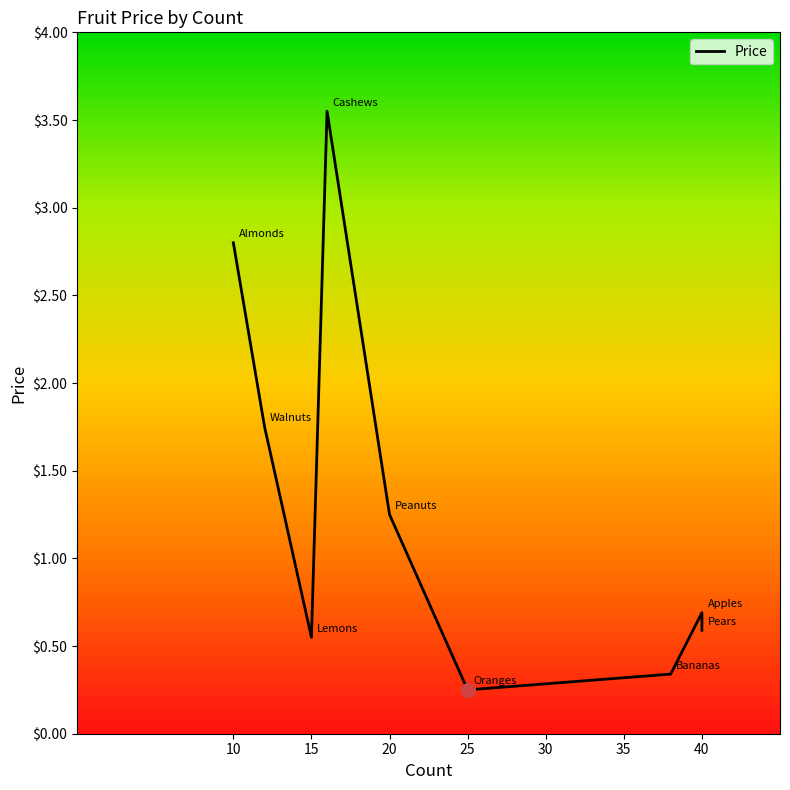

What is the difference between the maximum and second lowest values?

3.2